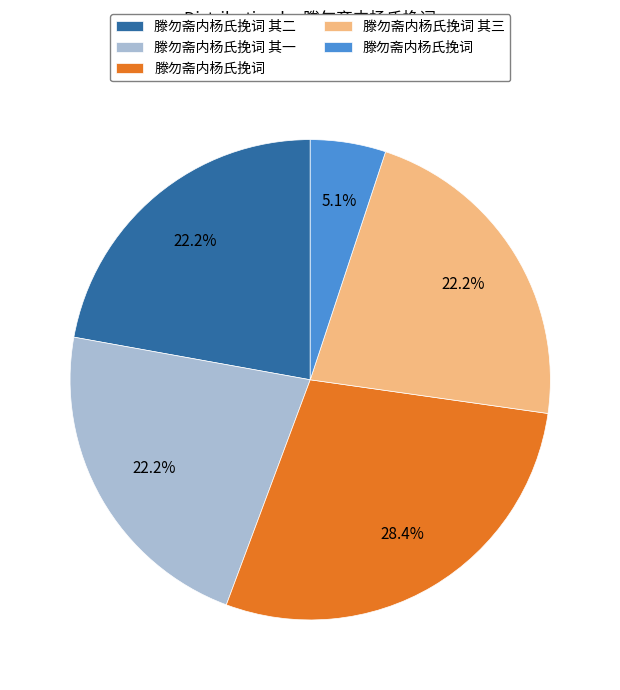

Is there a majority slice in this chart?

No